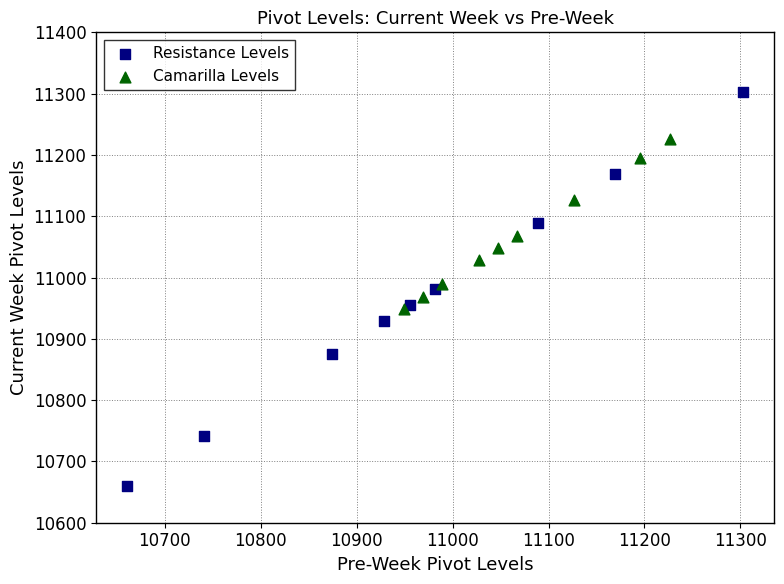

Which series contains the highest Y value?

Resistance Levels